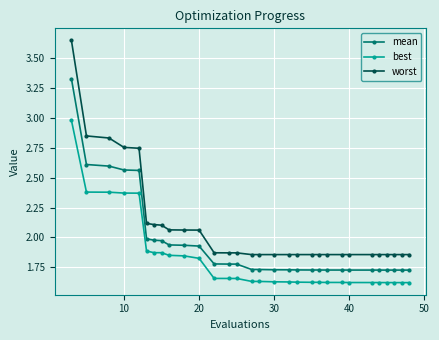

Which series has the largest range (max minus min)?

worst